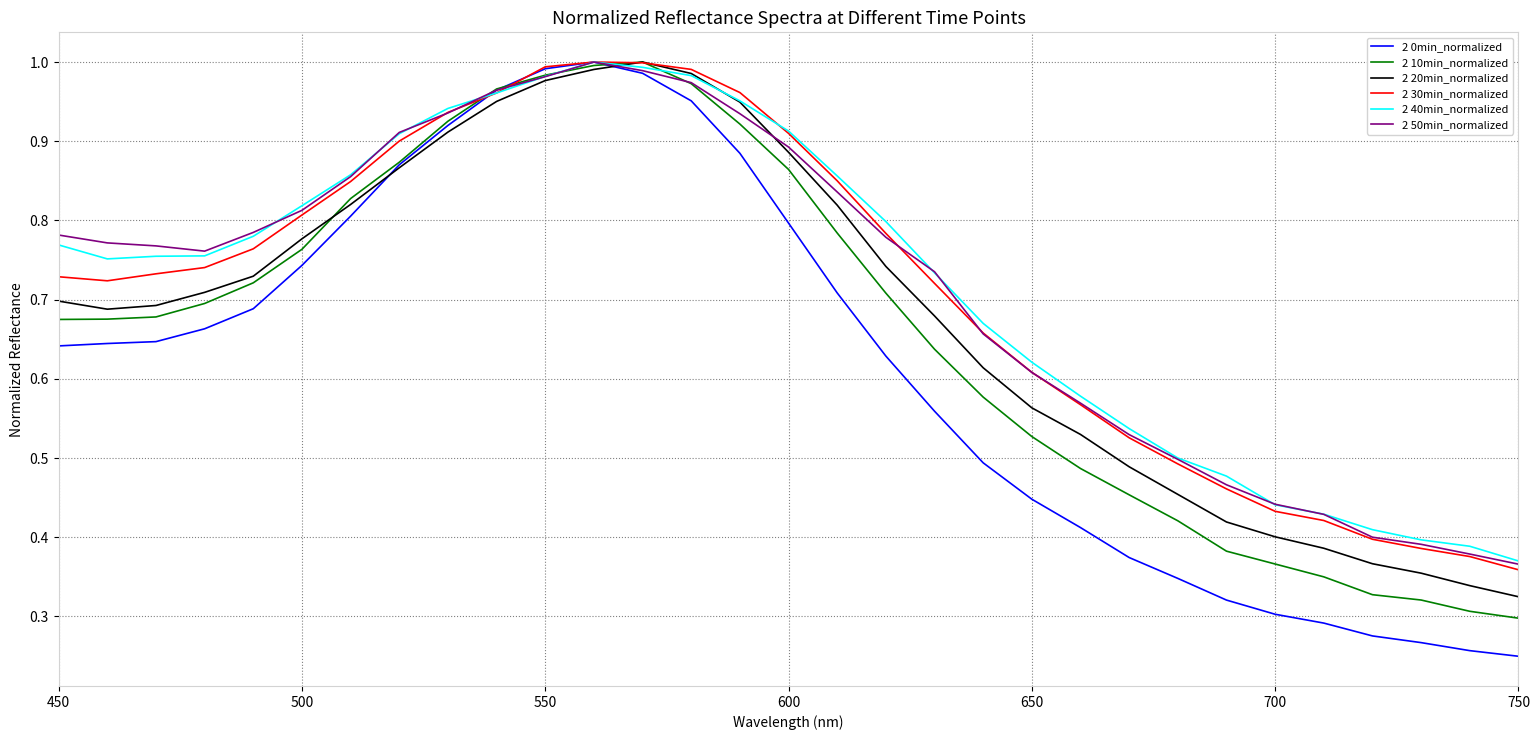

Which series has the widest spread of values?

2 0min_normalized